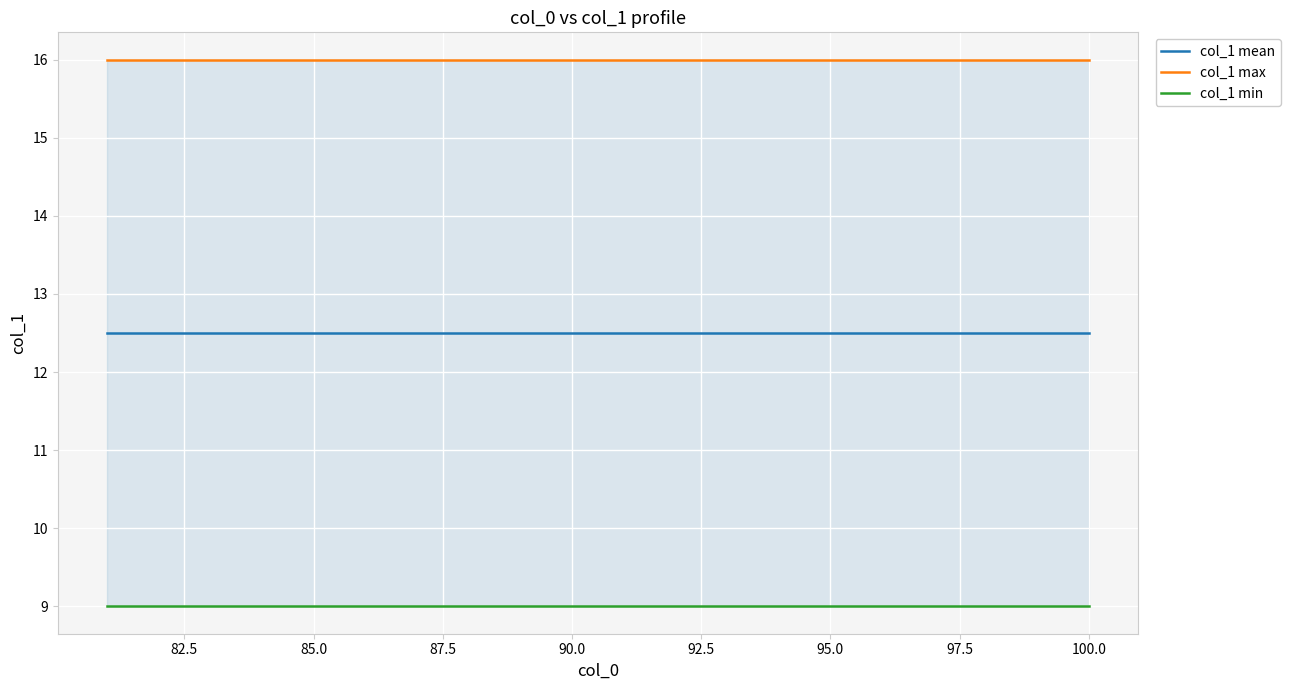

What value does the col_1 mean series have at 97.5?

12.5